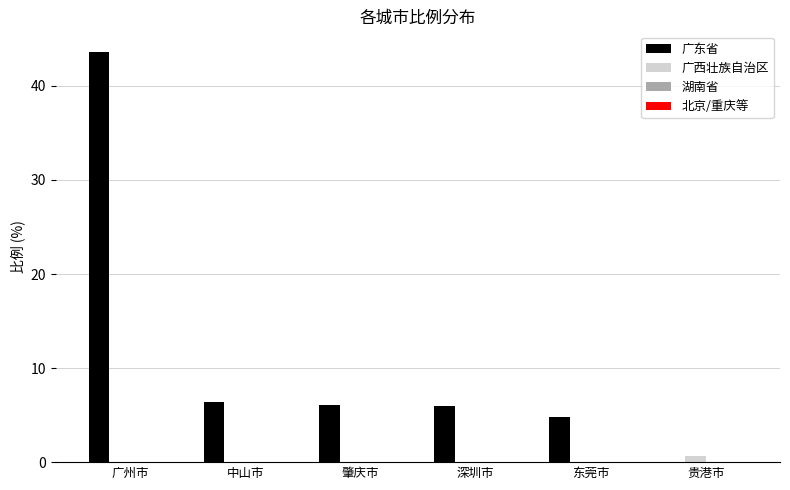

Between 广州市 and 深圳市, which series saw the biggest shift?

广东省